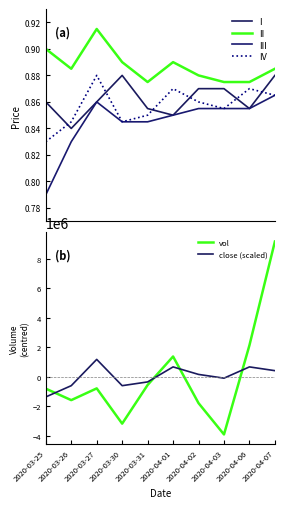

Rank the series at 2020-03-31 from lowest to highest value.

vol, close (scaled), III, IV, I, II